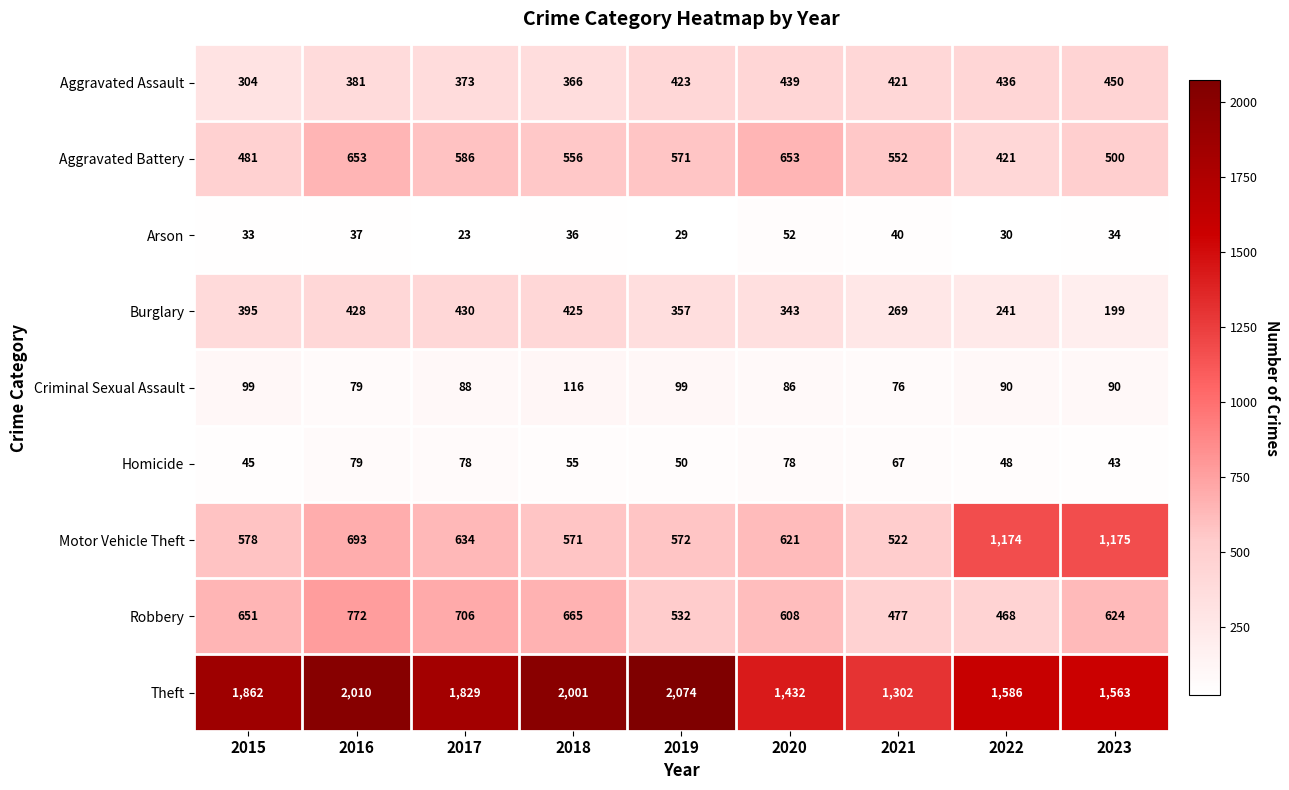

What is the difference between the maximum and minimum values in the Arson series?

29